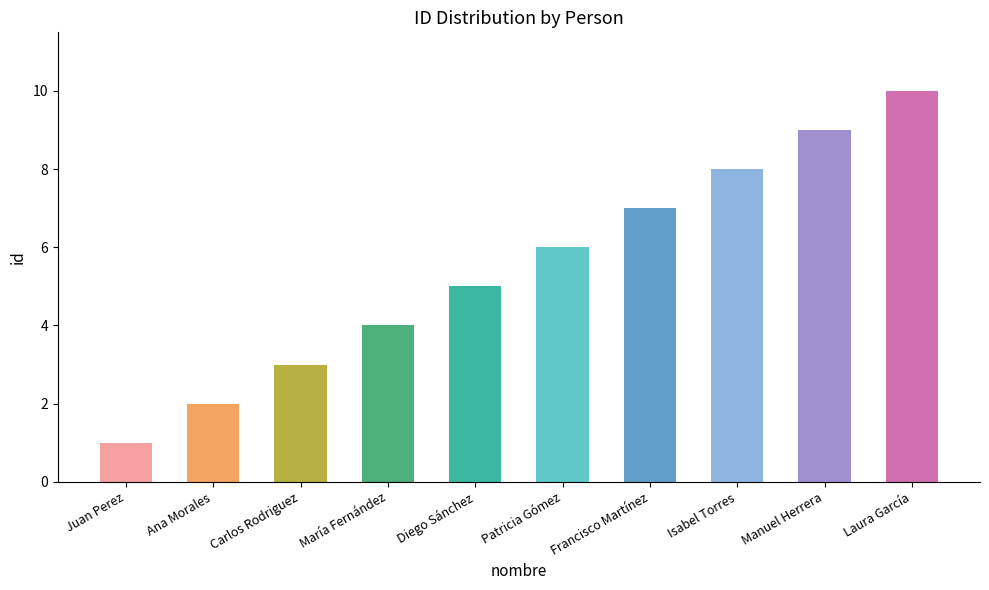

Which label corresponds to the smallest value in the chart?

Juan Perez